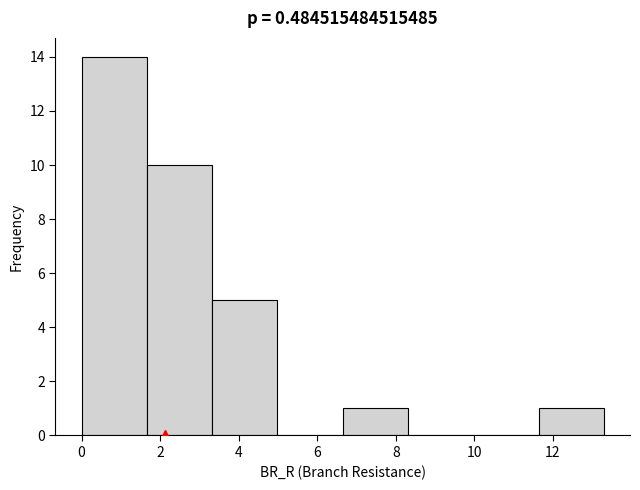

How tall is the bar that spans 6.6 to 8.4 on the x-axis? Neither the bar edges nor the heights are printed on the chart, so give them approximately, as read against the axes.

1